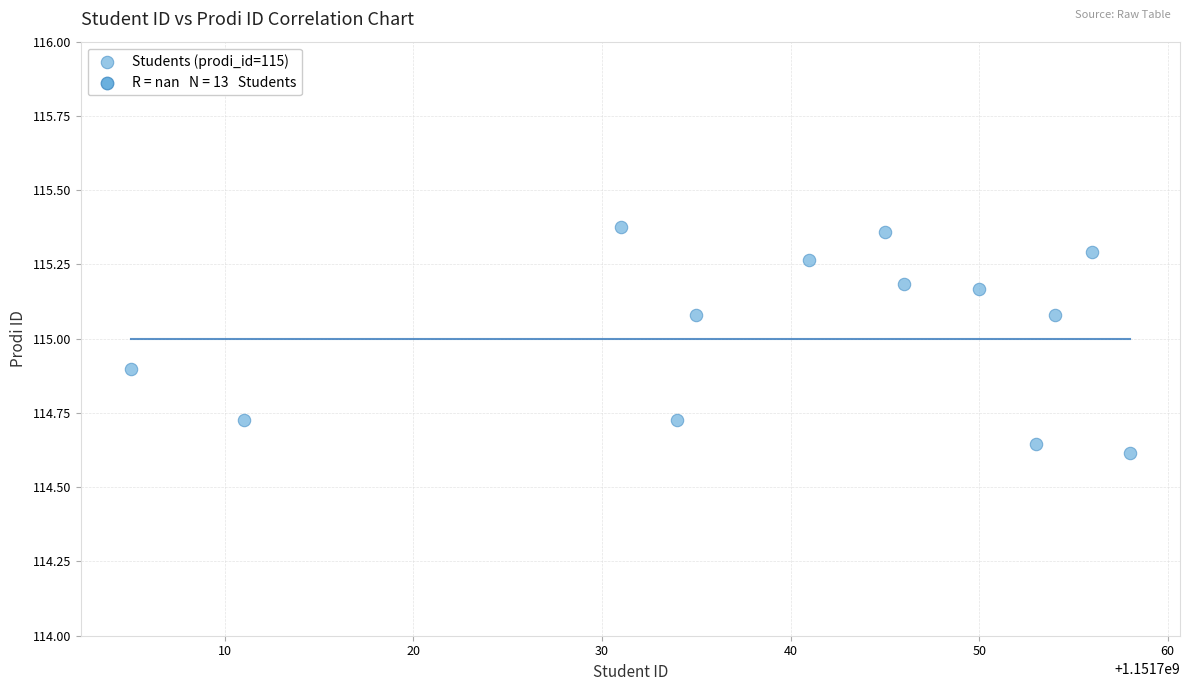

What is the range of X values (max minus min)?

53.0